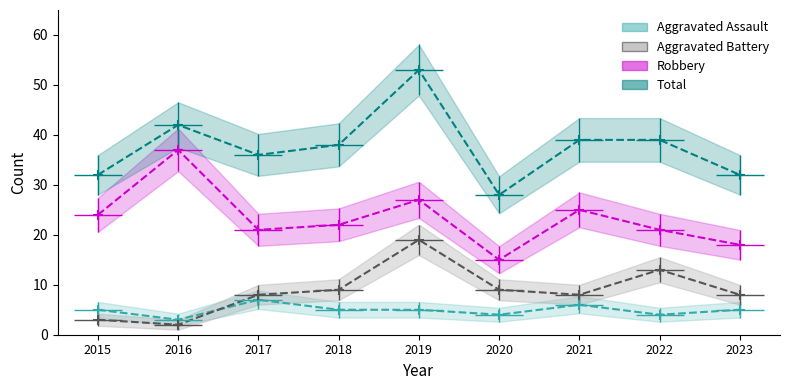

Is it true that Aggravated Assault equals 3 at 2018?

False